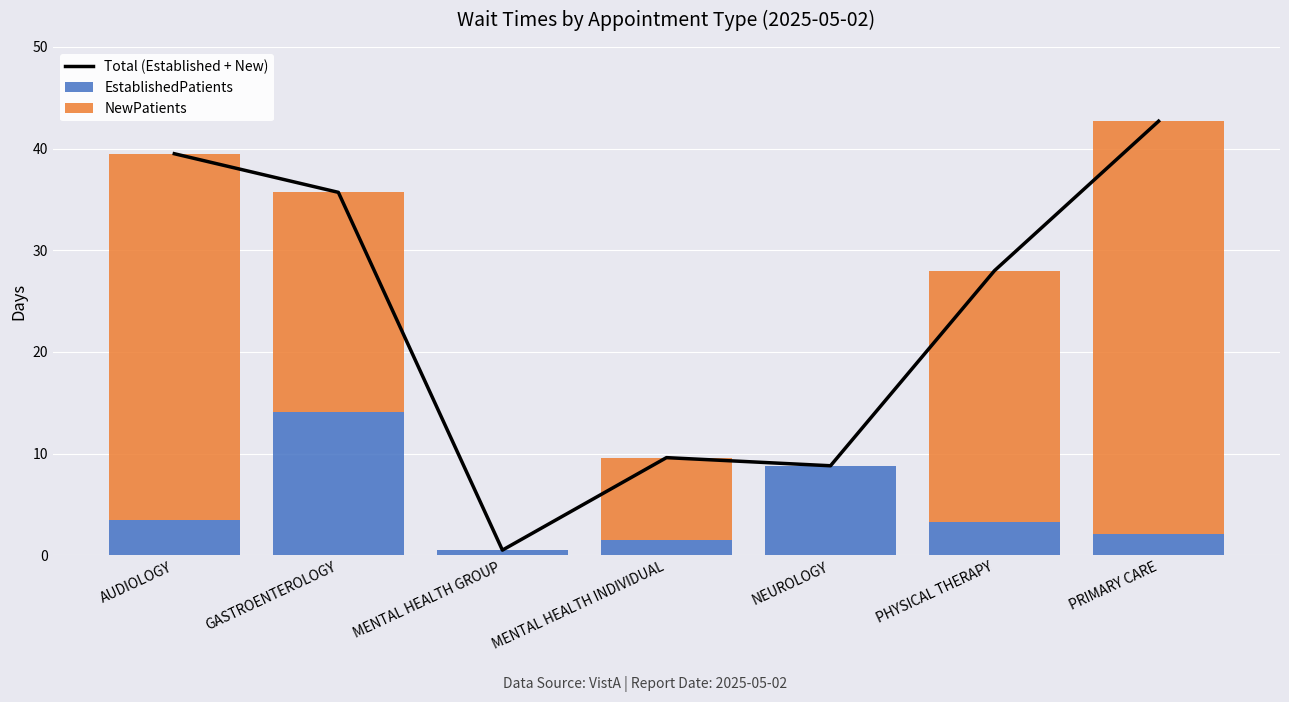

What position from the left is PRIMARY CARE?

7